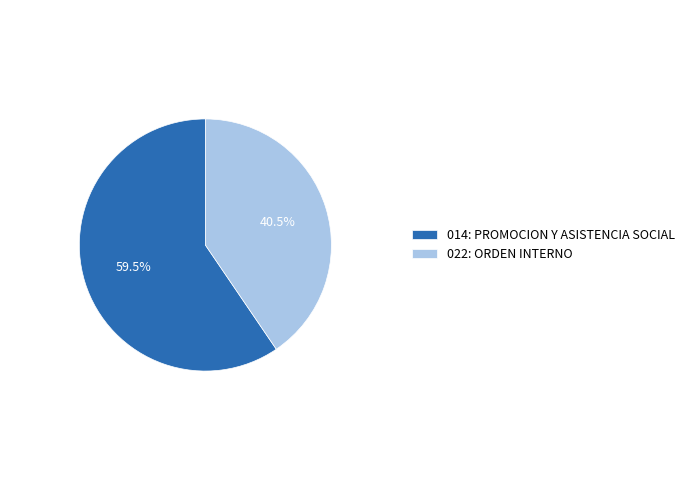

Which category has the smallest portion of the pie?

022: ORDEN INTERNO